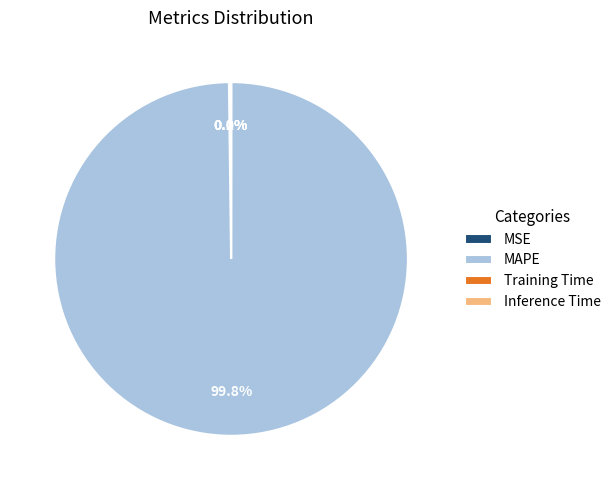

Which category has the biggest portion of the pie?

MAPE